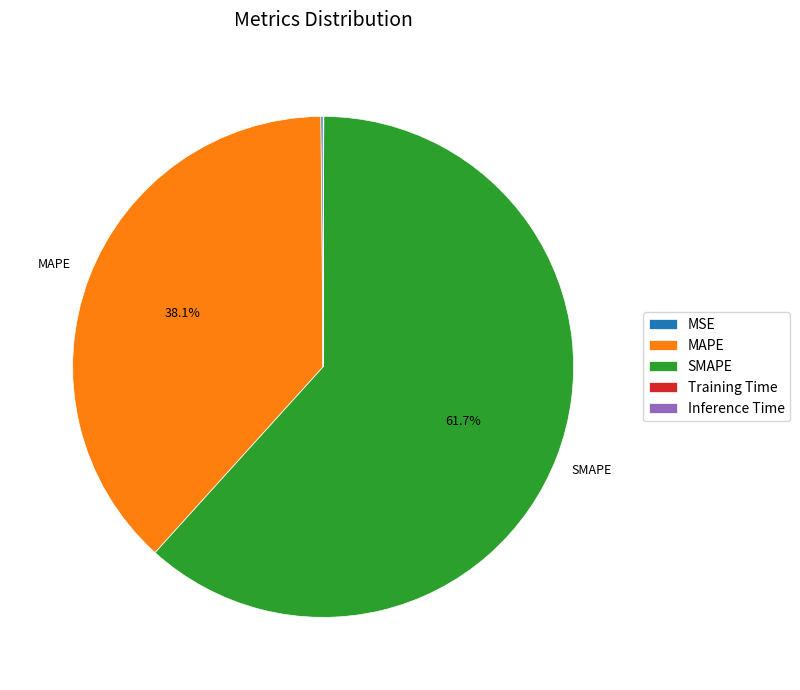

To the nearest percent, what is the difference between the MAPE and SMAPE slice percentages?

24%